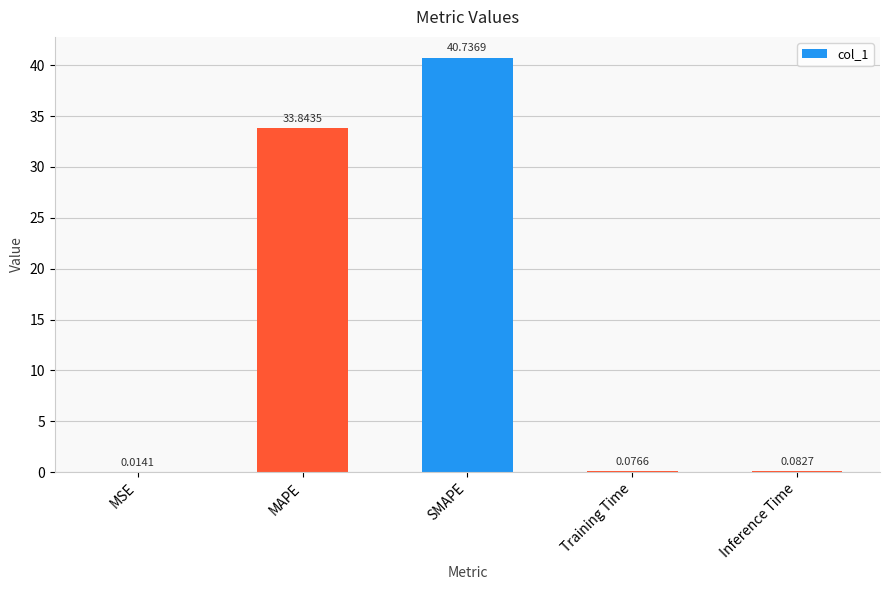

What is the sum of all values?

74.8